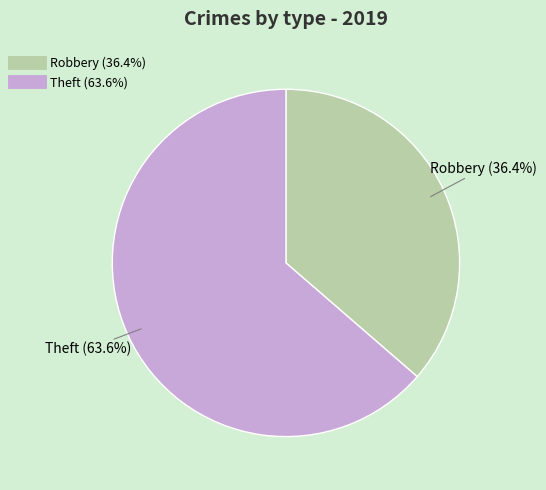

Does any single category account for the majority?

Yes